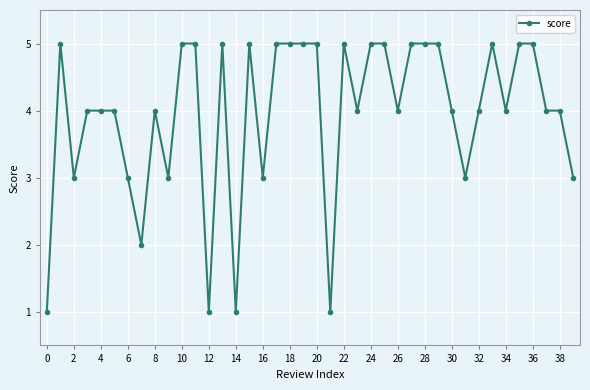

What is the difference between the second highest and second lowest values?

4